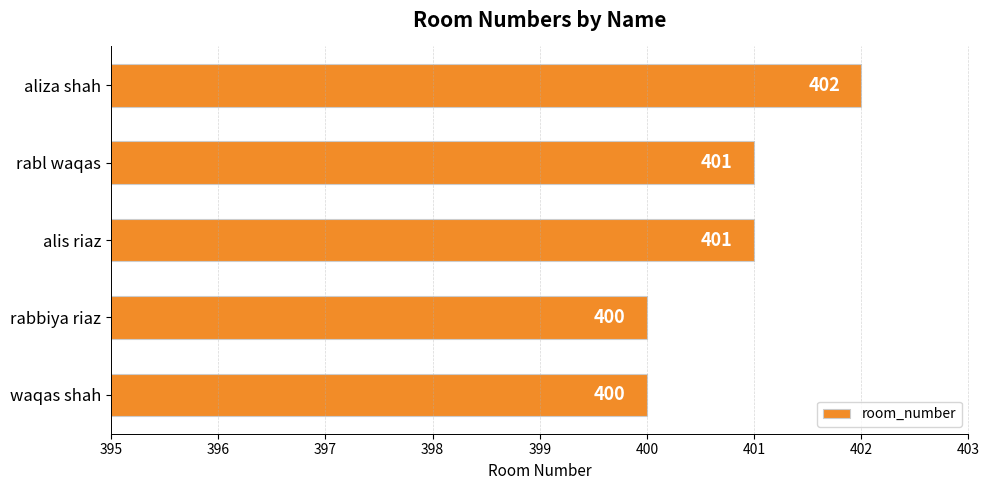

Reading bottom to top, transcribe all the data shown in this chart.

400	400	401	401	402